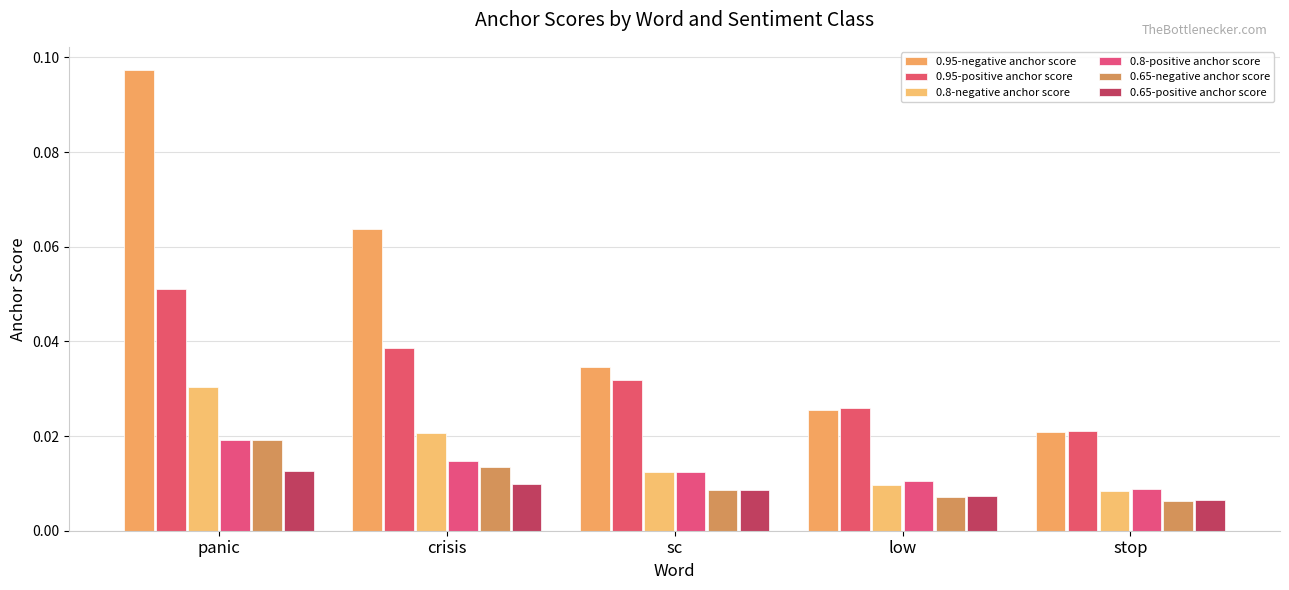

Which category has the highest value in the 0.95-positive anchor score series?

panic